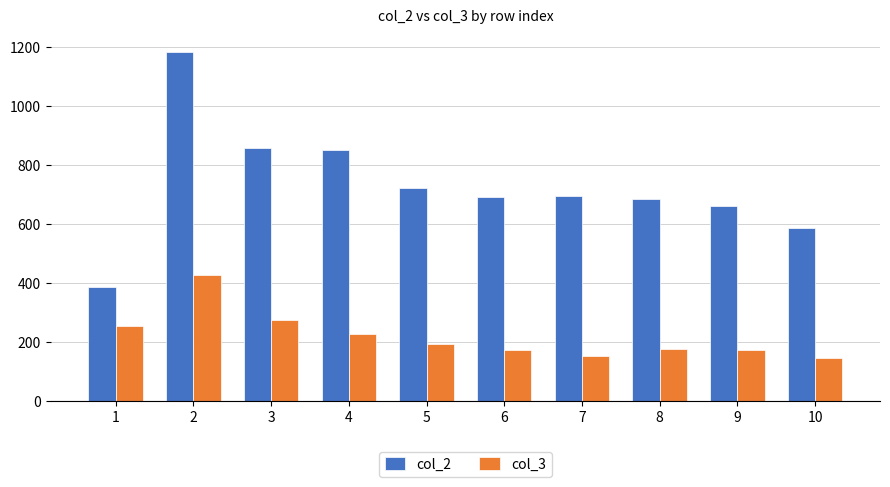

Is it true that col_3 equals 194 at 5?

True